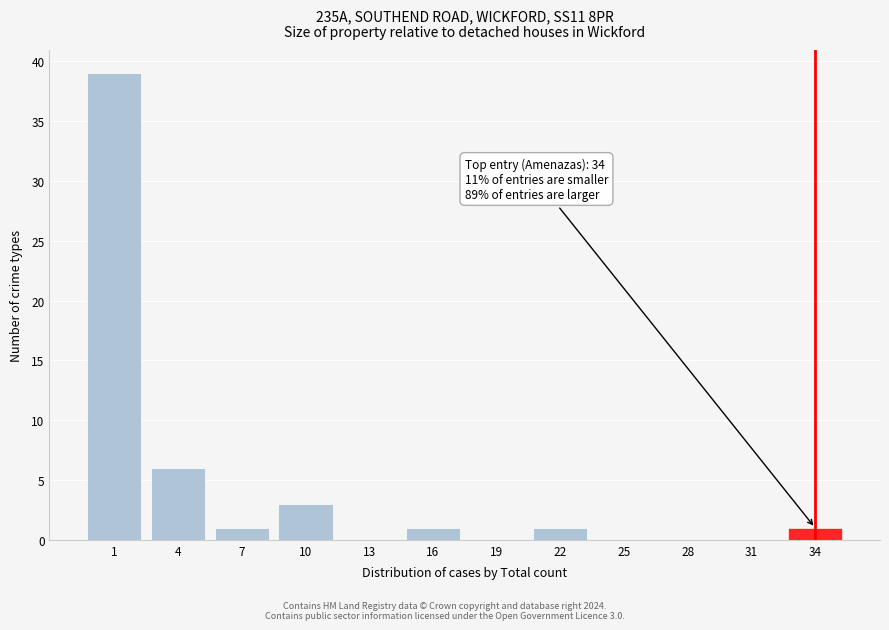

Reading left to right, extract all data points from this chart.

1=39	4=6	7=1	10=3	13=0	16=1	19=0	22=1	25=0	28=0	31=0	34=1